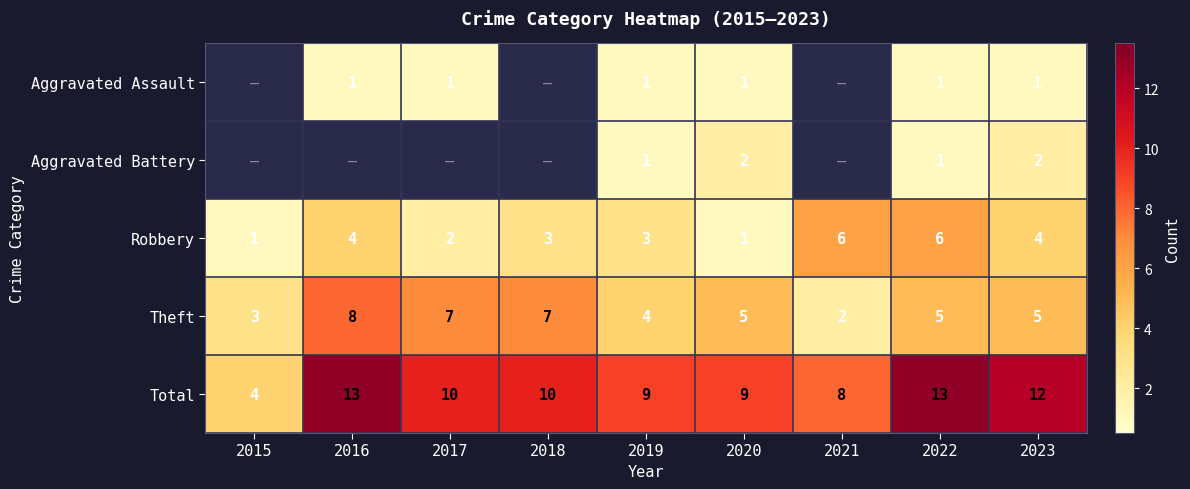

Which has a higher value, 2015 or 2023?

2023